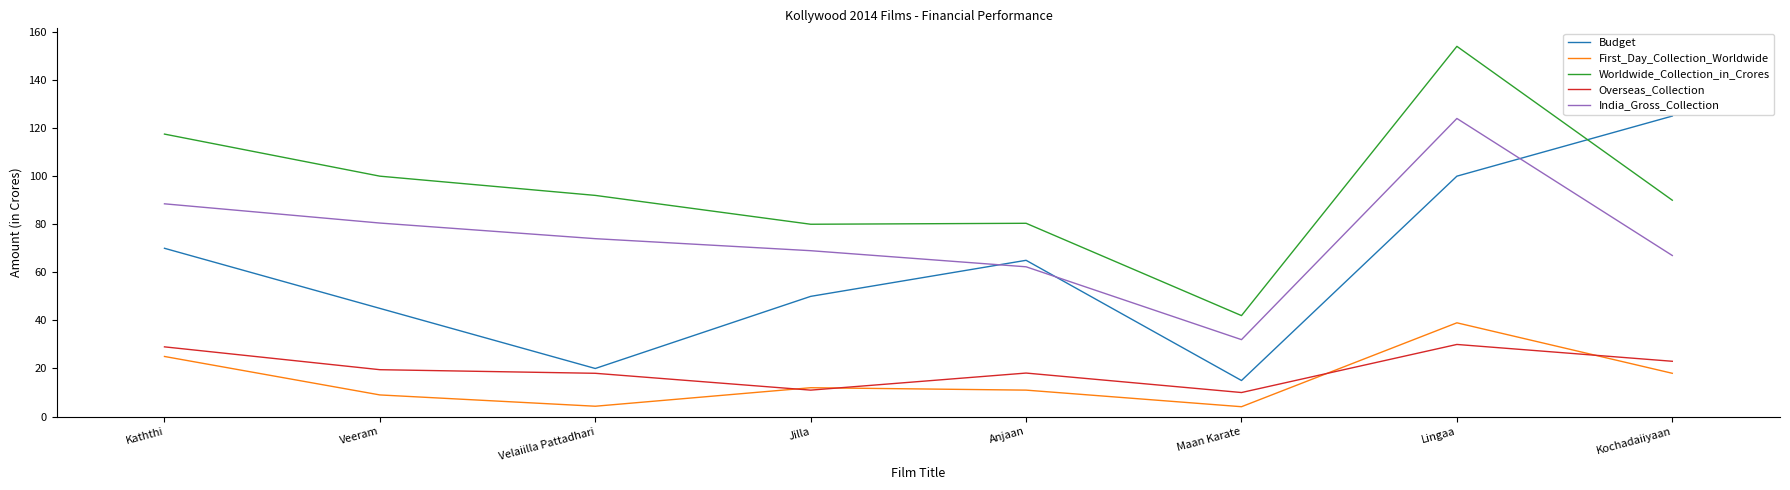

What is the average value of the Worldwide_Collection_in_Crores series?

94.5